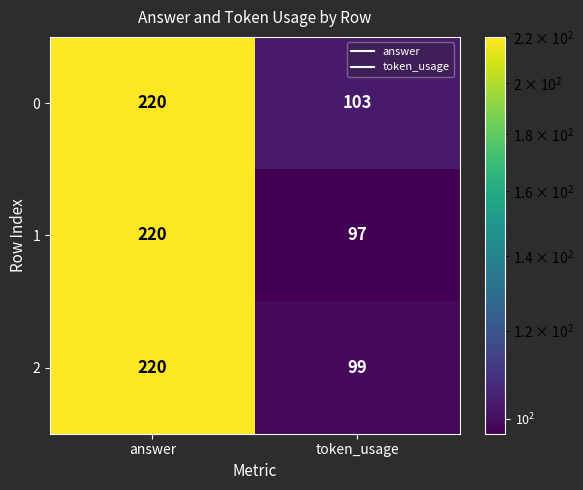

Reading left to right, what are all the values shown in this chart?

0: answer=220	token_usage=103
1: answer=220	token_usage=97
2: answer=220	token_usage=99